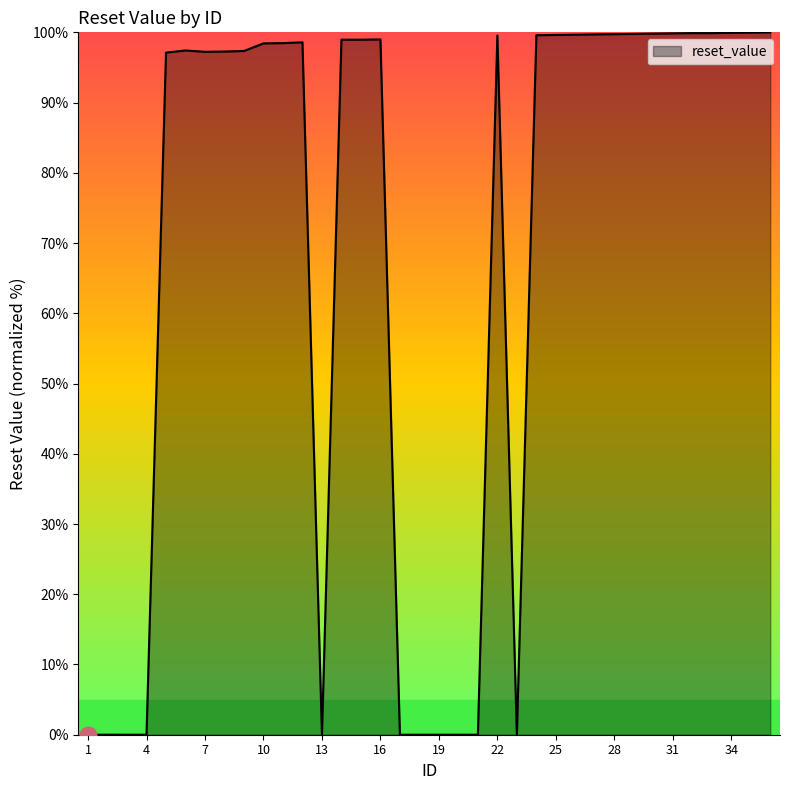

What is the difference between the maximum and minimum values?

100.0